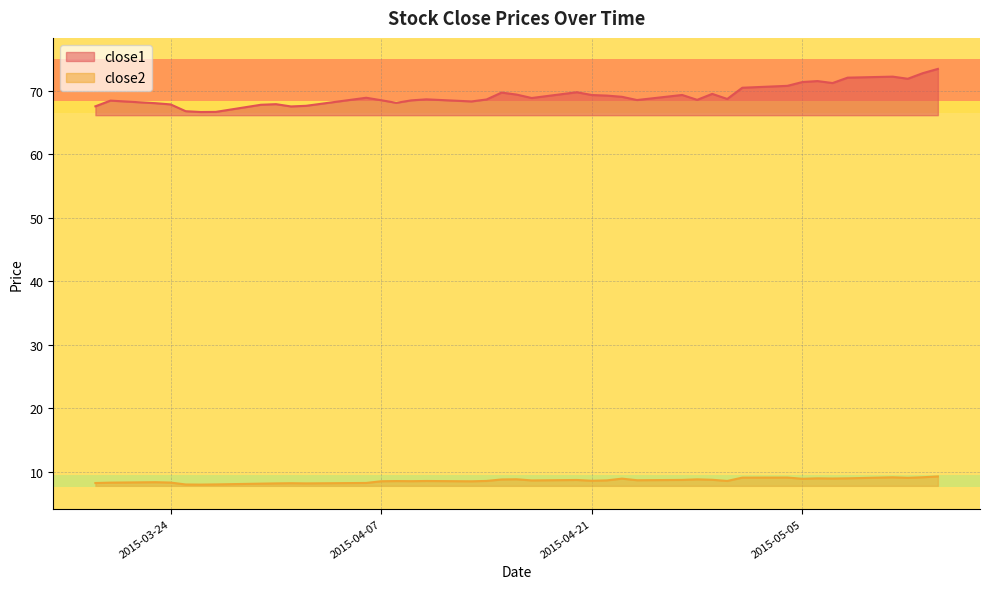

True or false: close1 and close2 cross at least once.

False